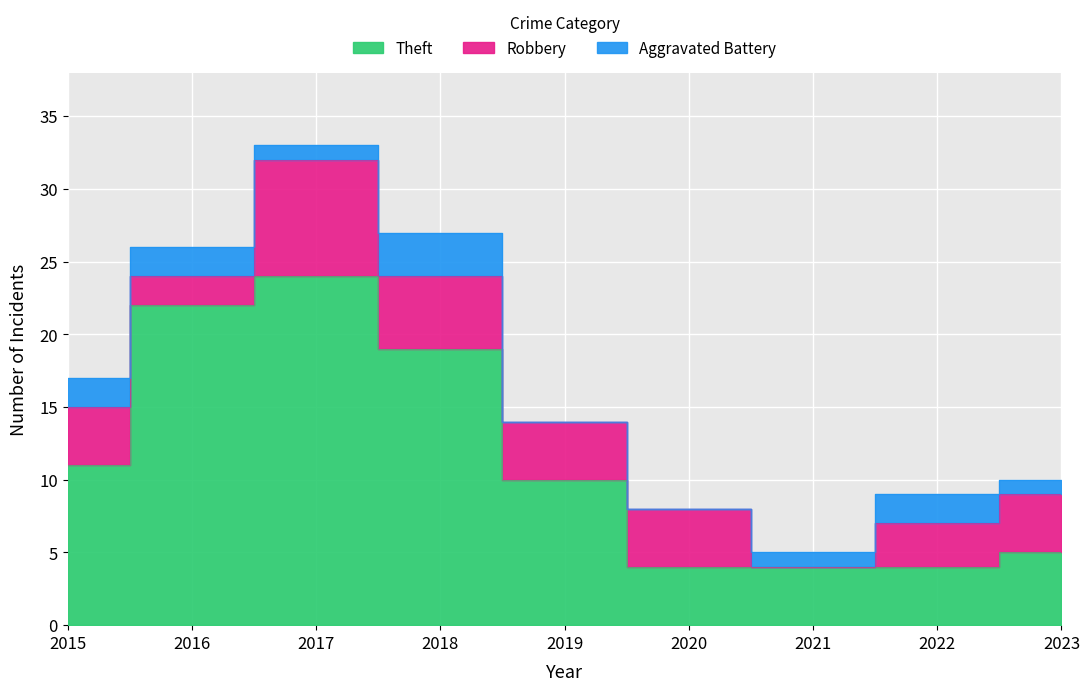

At how many categories does at least one series exceed 3?

9